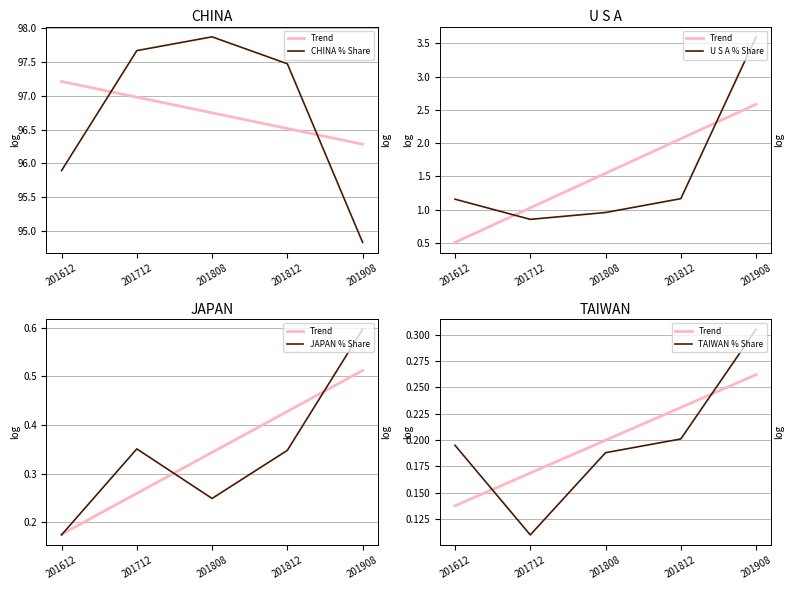

Reading left to right, transcribe all the data shown in this chart.

Trend: 0.1	0.2	0.2	0.2	0.3
CHINA % Share: 95.9	97.7	97.9	97.5	94.8
U S A % Share: 1.2	0.9	1.0	1.2	3.6
JAPAN % Share: 0.2	0.4	0.2	0.3	0.6
TAIWAN % Share: 0.2	0.1	0.2	0.2	0.3